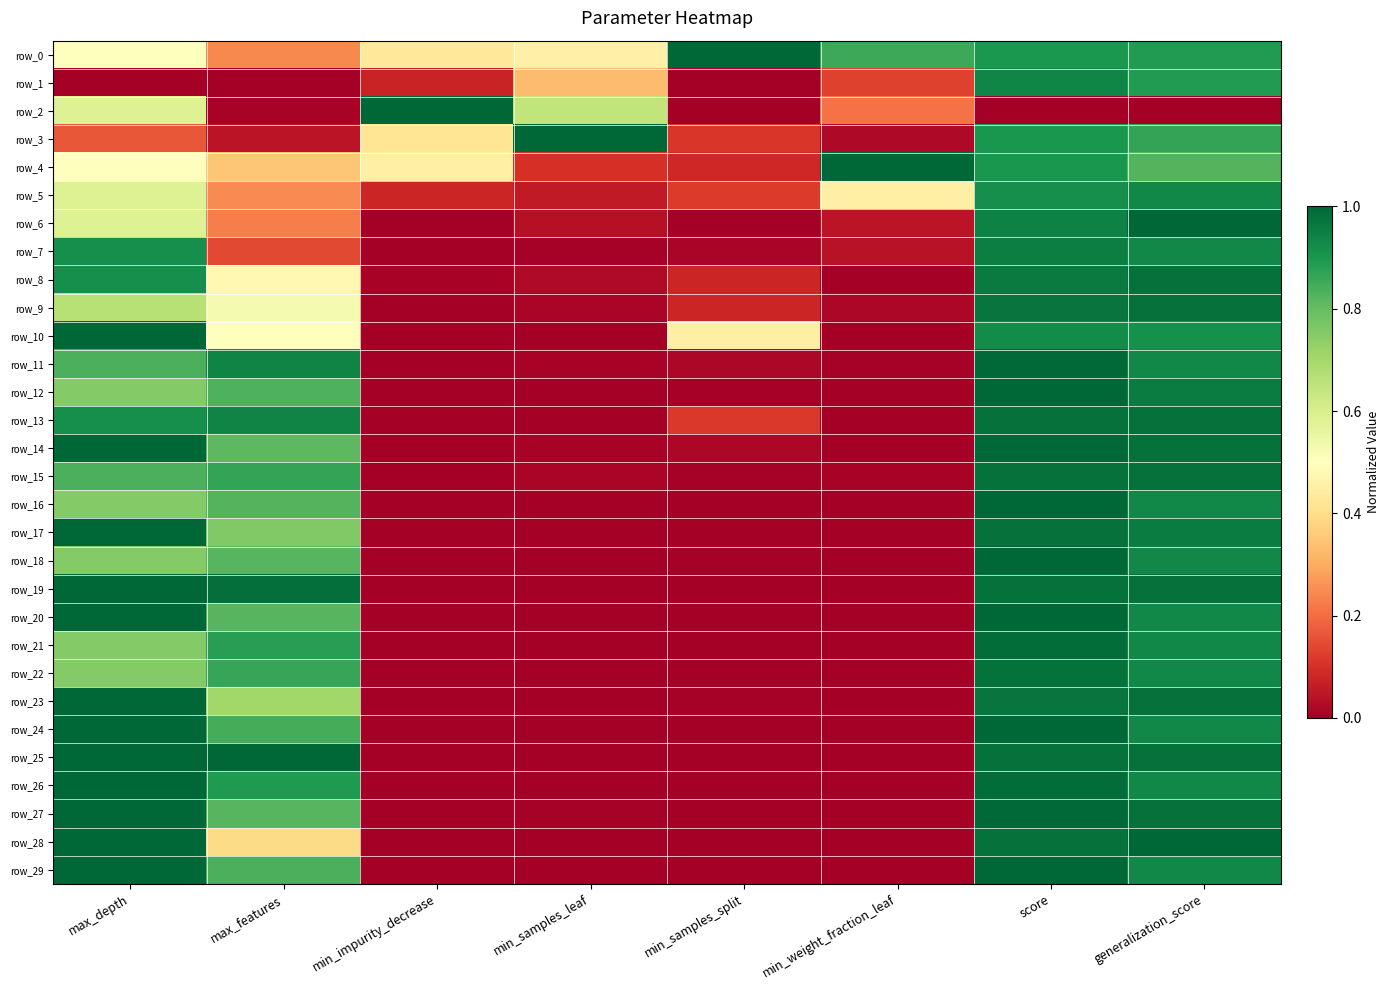

Reading left to right, transcribe all the data shown in this chart.

row_0: max_depth=0.5	max_features=0.2	min_impurity_decrease=0.4	min_samples_leaf=0.5	min_samples_split=1.0	min_weight_fraction_leaf=0.9	score=0.9	generalization_score=0.9
row_1: max_depth=0.0	max_features=0.0	min_impurity_decrease=0.1	min_samples_leaf=0.3	min_samples_split=0.0	min_weight_fraction_leaf=0.1	score=0.9	generalization_score=0.9
row_2: max_depth=0.6	max_features=0.0	min_impurity_decrease=1.0	min_samples_leaf=0.6	min_samples_split=0.0	min_weight_fraction_leaf=0.2	score=0.0	generalization_score=0.0
row_3: max_depth=0.2	max_features=0.0	min_impurity_decrease=0.4	min_samples_leaf=1.0	min_samples_split=0.1	min_weight_fraction_leaf=0.0	score=0.9	generalization_score=0.9
row_4: max_depth=0.5	max_features=0.4	min_impurity_decrease=0.5	min_samples_leaf=0.1	min_samples_split=0.1	min_weight_fraction_leaf=1.0	score=0.9	generalization_score=0.8
row_5: max_depth=0.6	max_features=0.2	min_impurity_decrease=0.1	min_samples_leaf=0.1	min_samples_split=0.1	min_weight_fraction_leaf=0.5	score=0.9	generalization_score=0.9
row_6: max_depth=0.6	max_features=0.2	min_impurity_decrease=0.0	min_samples_leaf=0.0	min_samples_split=0.0	min_weight_fraction_leaf=0.0	score=0.9	generalization_score=1.0
row_7: max_depth=0.9	max_features=0.1	min_impurity_decrease=0.0	min_samples_leaf=0.0	min_samples_split=0.0	min_weight_fraction_leaf=0.0	score=1.0	generalization_score=0.9
row_8: max_depth=0.9	max_features=0.5	min_impurity_decrease=0.0	min_samples_leaf=0.0	min_samples_split=0.1	min_weight_fraction_leaf=0.0	score=1.0	generalization_score=1.0
row_9: max_depth=0.7	max_features=0.5	min_impurity_decrease=0.0	min_samples_leaf=0.0	min_samples_split=0.1	min_weight_fraction_leaf=0.0	score=1.0	generalization_score=1.0
row_10: max_depth=1.0	max_features=0.5	min_impurity_decrease=0.0	min_samples_leaf=0.0	min_samples_split=0.5	min_weight_fraction_leaf=0.0	score=0.9	generalization_score=0.9
row_11: max_depth=0.8	max_features=0.9	min_impurity_decrease=0.0	min_samples_leaf=0.0	min_samples_split=0.0	min_weight_fraction_leaf=0.0	score=1.0	generalization_score=0.9
row_12: max_depth=0.8	max_features=0.8	min_impurity_decrease=0.0	min_samples_leaf=0.0	min_samples_split=0.0	min_weight_fraction_leaf=0.0	score=1.0	generalization_score=1.0
row_13: max_depth=0.9	max_features=0.9	min_impurity_decrease=0.0	min_samples_leaf=0.0	min_samples_split=0.1	min_weight_fraction_leaf=0.0	score=1.0	generalization_score=1.0
row_14: max_depth=1.0	max_features=0.8	min_impurity_decrease=0.0	min_samples_leaf=0.0	min_samples_split=0.0	min_weight_fraction_leaf=0.0	score=1.0	generalization_score=1.0
row_15: max_depth=0.8	max_features=0.9	min_impurity_decrease=0.0	min_samples_leaf=0.0	min_samples_split=0.0	min_weight_fraction_leaf=0.0	score=1.0	generalization_score=1.0
row_16: max_depth=0.8	max_features=0.8	min_impurity_decrease=0.0	min_samples_leaf=0.0	min_samples_split=0.0	min_weight_fraction_leaf=0.0	score=1.0	generalization_score=0.9
row_17: max_depth=1.0	max_features=0.8	min_impurity_decrease=0.0	min_samples_leaf=0.0	min_samples_split=0.0	min_weight_fraction_leaf=0.0	score=1.0	generalization_score=1.0
row_18: max_depth=0.8	max_features=0.8	min_impurity_decrease=0.0	min_samples_leaf=0.0	min_samples_split=0.0	min_weight_fraction_leaf=0.0	score=1.0	generalization_score=0.9
row_19: max_depth=1.0	max_features=1.0	min_impurity_decrease=0.0	min_samples_leaf=0.0	min_samples_split=0.0	min_weight_fraction_leaf=0.0	score=1.0	generalization_score=1.0
row_20: max_depth=1.0	max_features=0.8	min_impurity_decrease=0.0	min_samples_leaf=0.0	min_samples_split=0.0	min_weight_fraction_leaf=0.0	score=1.0	generalization_score=0.9
row_21: max_depth=0.8	max_features=0.9	min_impurity_decrease=0.0	min_samples_leaf=0.0	min_samples_split=0.0	min_weight_fraction_leaf=0.0	score=1.0	generalization_score=0.9
row_22: max_depth=0.8	max_features=0.9	min_impurity_decrease=0.0	min_samples_leaf=0.0	min_samples_split=0.0	min_weight_fraction_leaf=0.0	score=1.0	generalization_score=0.9
row_23: max_depth=1.0	max_features=0.7	min_impurity_decrease=0.0	min_samples_leaf=0.0	min_samples_split=0.0	min_weight_fraction_leaf=0.0	score=1.0	generalization_score=1.0
row_24: max_depth=1.0	max_features=0.8	min_impurity_decrease=0.0	min_samples_leaf=0.0	min_samples_split=0.0	min_weight_fraction_leaf=0.0	score=1.0	generalization_score=0.9
row_25: max_depth=1.0	max_features=1.0	min_impurity_decrease=0.0	min_samples_leaf=0.0	min_samples_split=0.0	min_weight_fraction_leaf=0.0	score=1.0	generalization_score=1.0
row_26: max_depth=1.0	max_features=0.9	min_impurity_decrease=0.0	min_samples_leaf=0.0	min_samples_split=0.0	min_weight_fraction_leaf=0.0	score=1.0	generalization_score=0.9
row_27: max_depth=1.0	max_features=0.8	min_impurity_decrease=0.0	min_samples_leaf=0.0	min_samples_split=0.0	min_weight_fraction_leaf=0.0	score=1.0	generalization_score=1.0
row_28: max_depth=1.0	max_features=0.4	min_impurity_decrease=0.0	min_samples_leaf=0.0	min_samples_split=0.0	min_weight_fraction_leaf=0.0	score=1.0	generalization_score=1.0
row_29: max_depth=1.0	max_features=0.8	min_impurity_decrease=0.0	min_samples_leaf=0.0	min_samples_split=0.0	min_weight_fraction_leaf=0.0	score=1.0	generalization_score=0.9